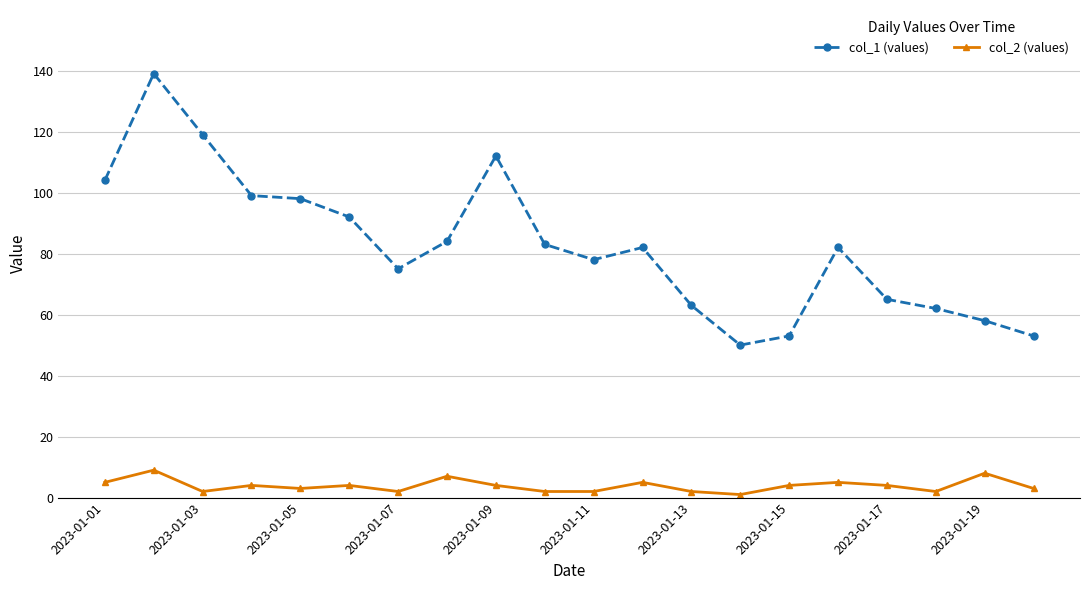

What is the maximum value shown in the chart?

139